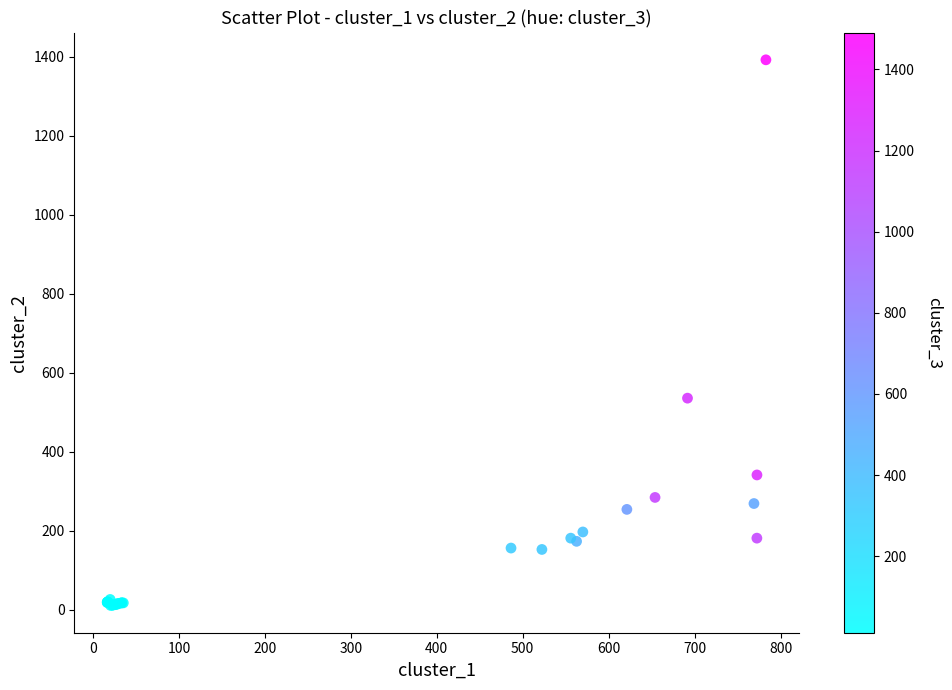

What Y value in the scatter plot is closest to 701?

535.4